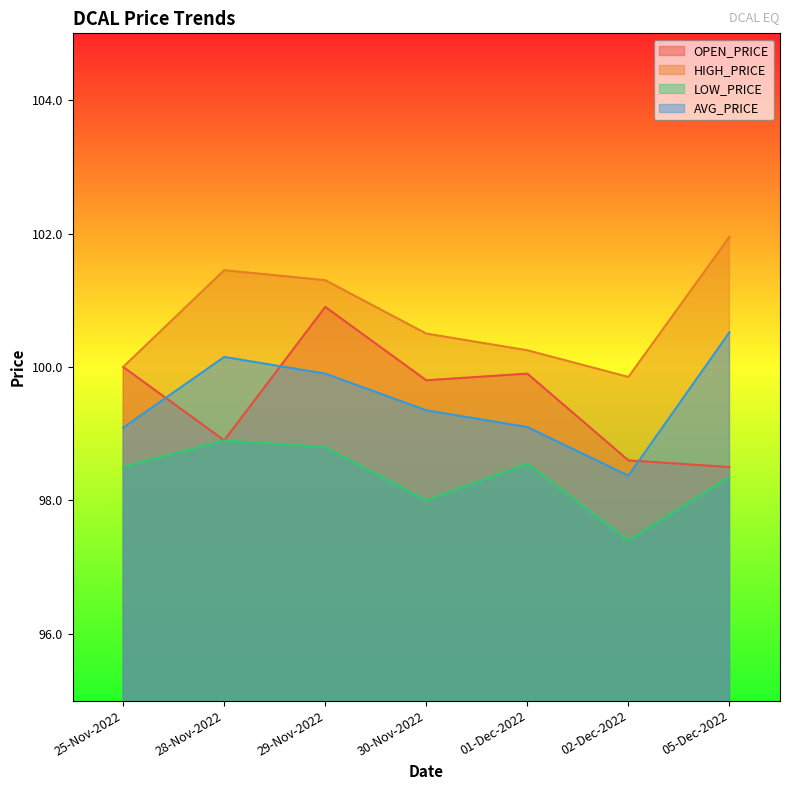

What value does the OPEN_PRICE series have at 05-Dec-2022?

98.5